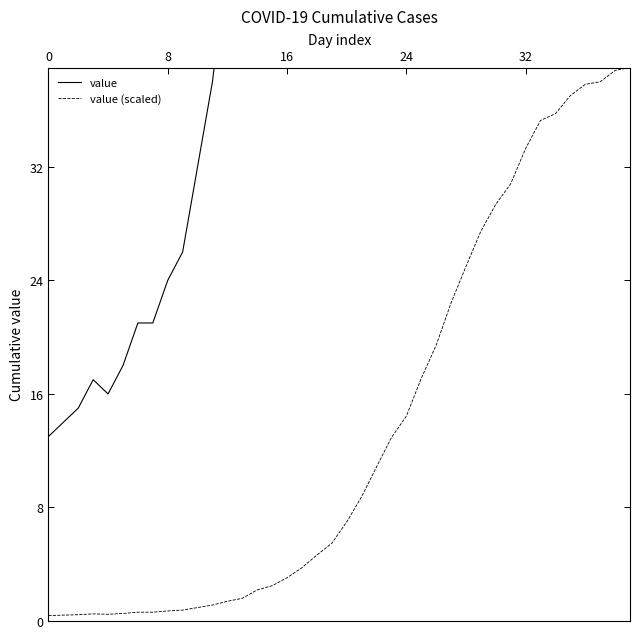

List the series in order of their overall mean, lowest first.

value (scaled), value